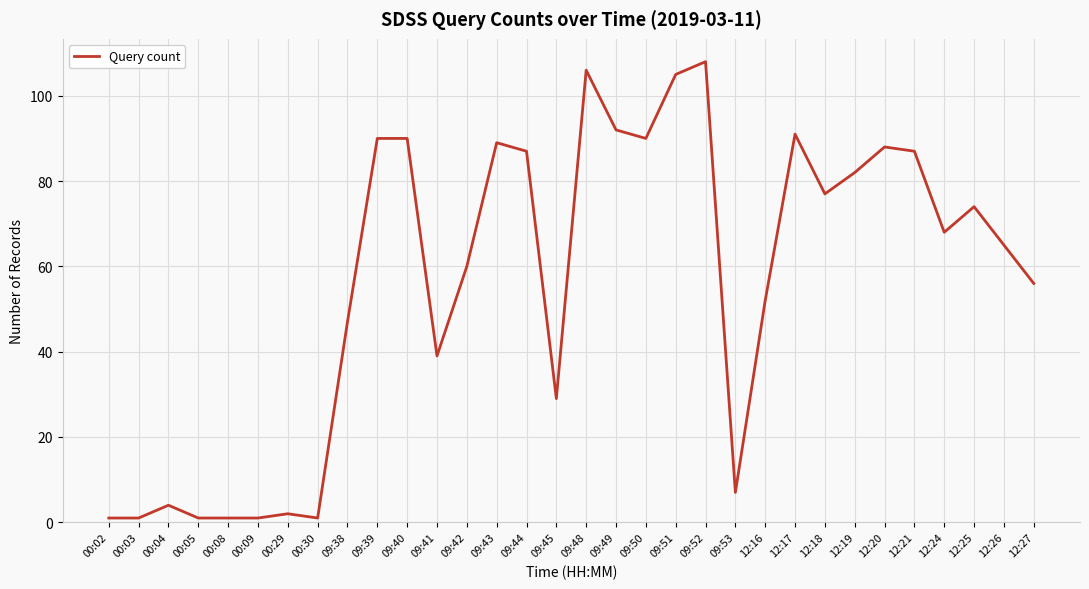

Approximately how many times larger is the value at 09:42 compared to 09:39?

0.7